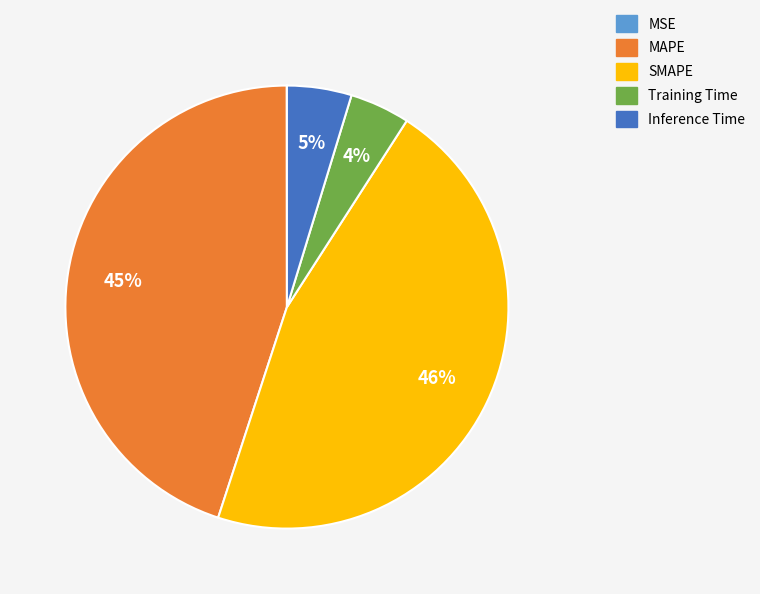

Is there any slice that represents more than half of the pie?

No